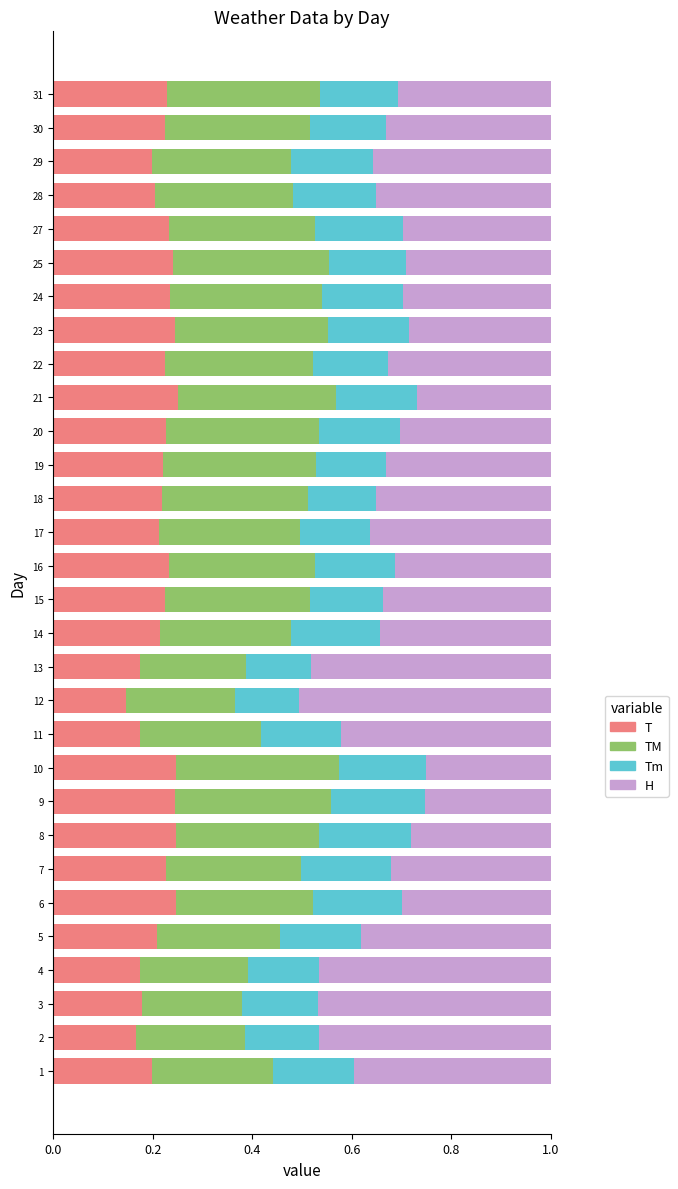

What is the sum of all T values?

6.5